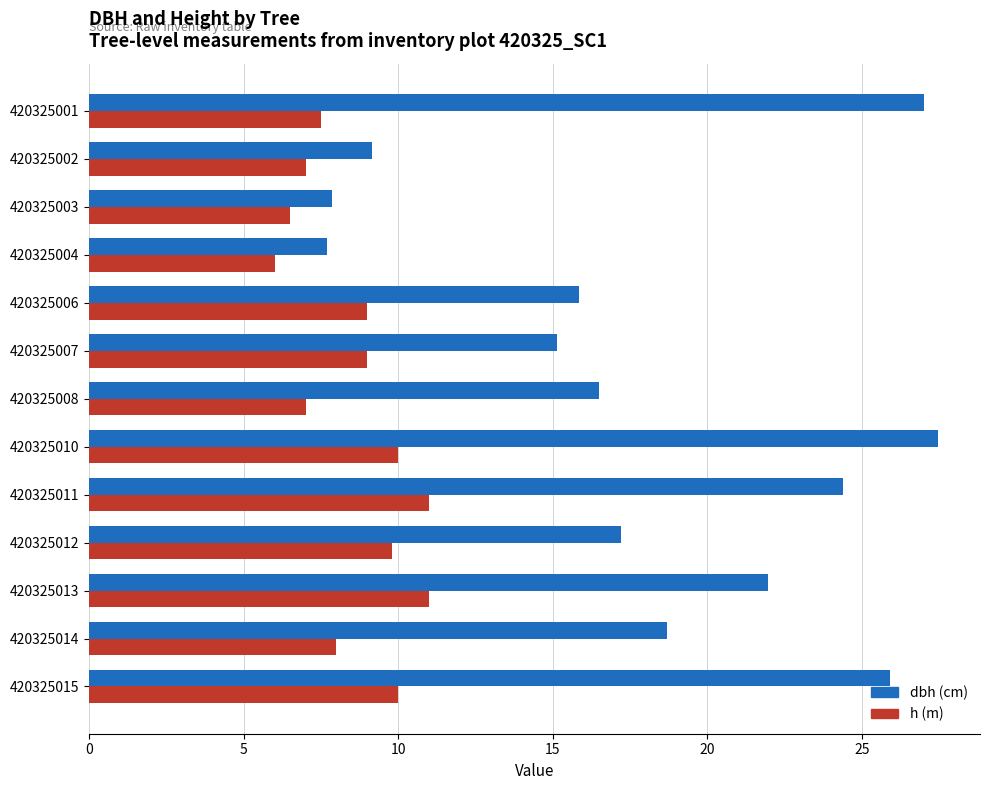

At which label is dbh (cm) closest to 17?

420325012